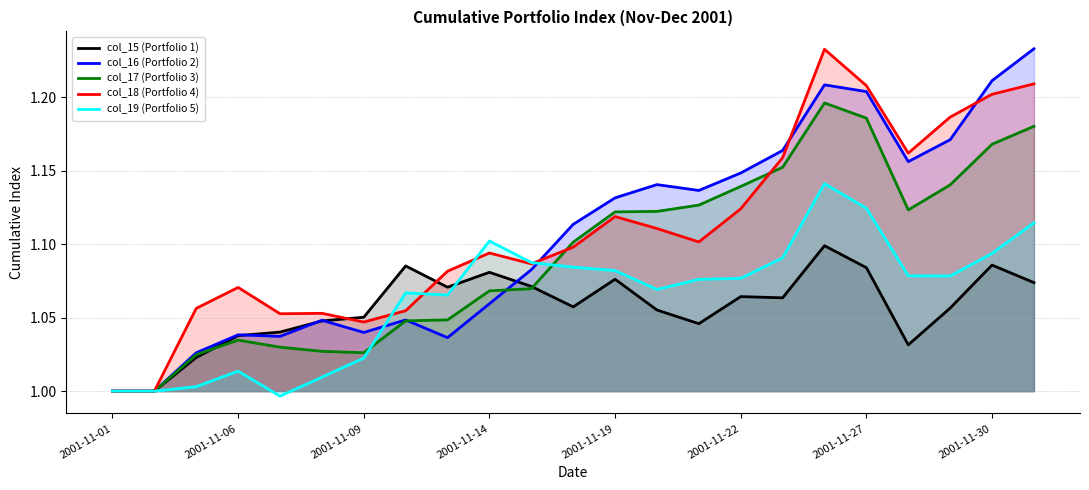

Is it true that col_15 (Portfolio 1) equals 0.3 at 2001-11-01?

False